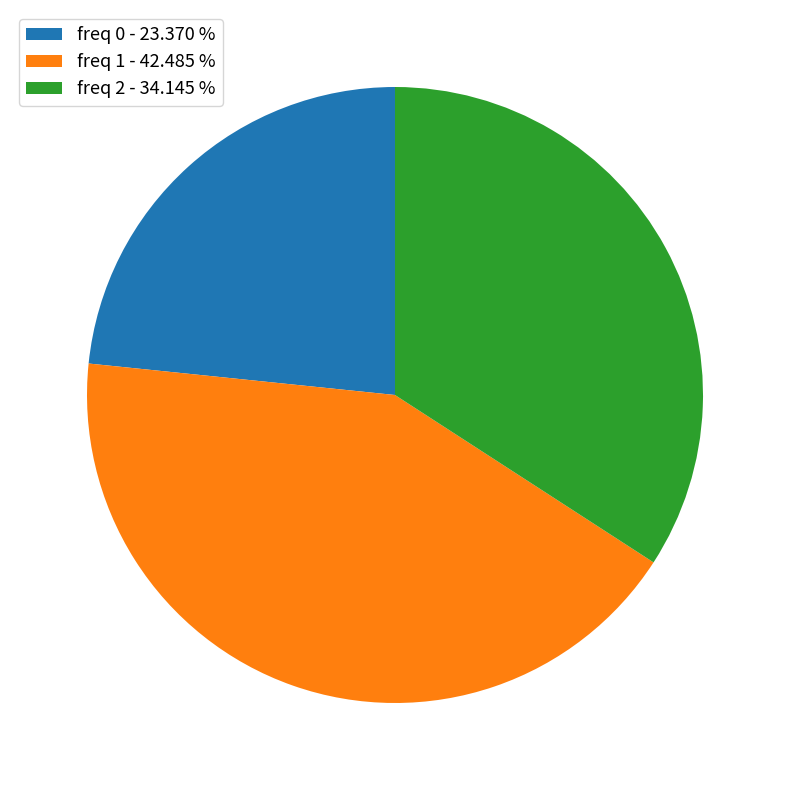

Does freq 2 - 34.145 % represent more than half of the total?

No